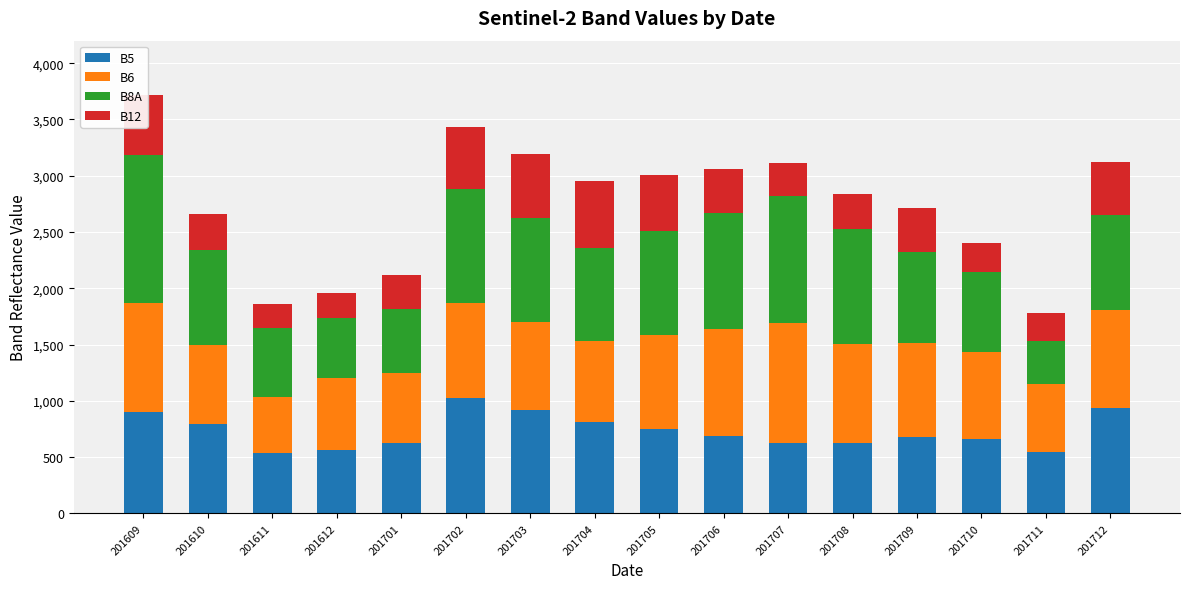

What is the difference between the second highest and second lowest values in the B5 series?

386